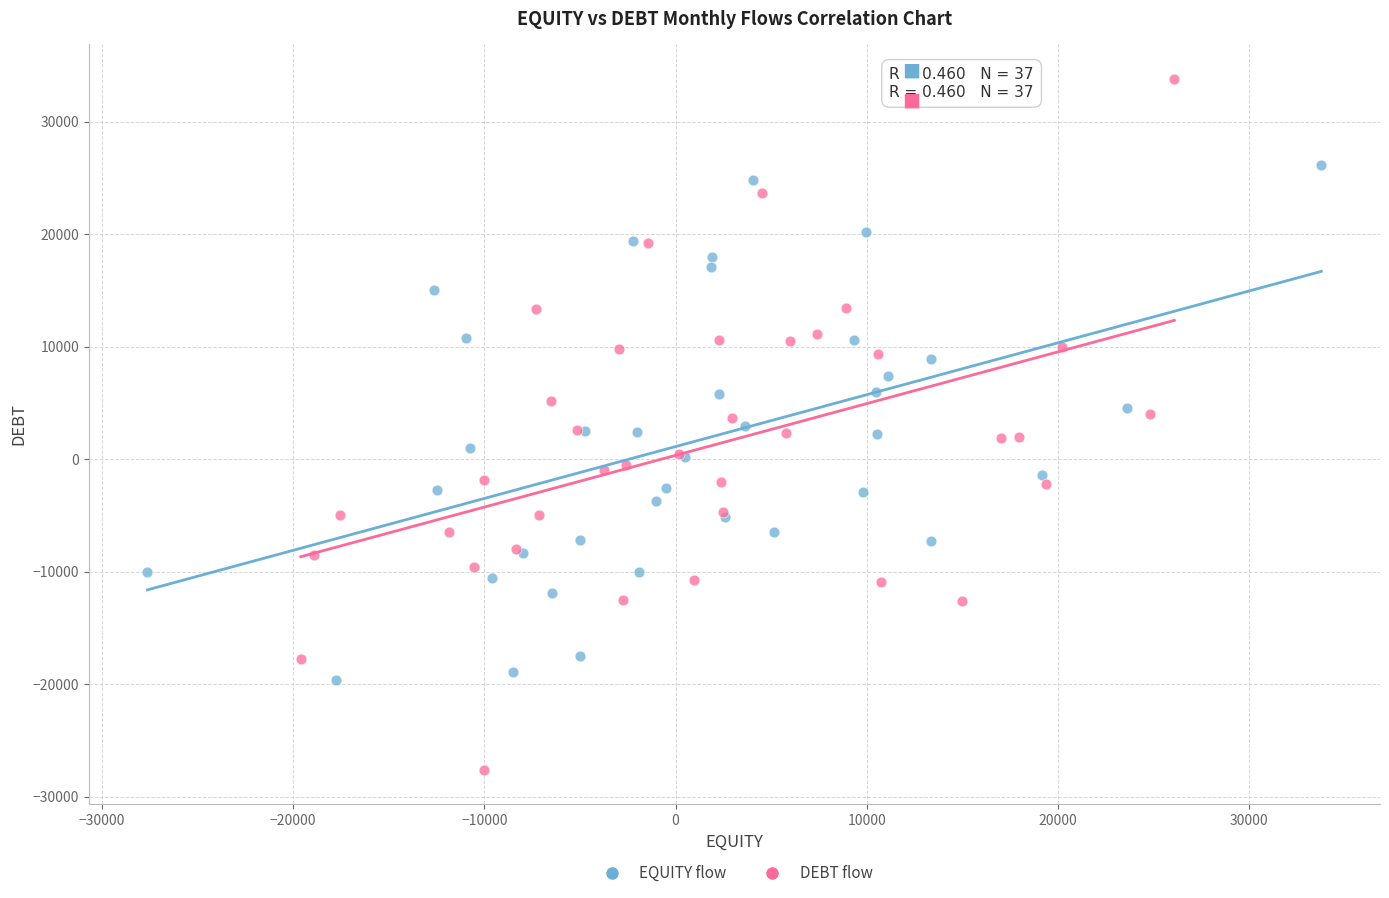

Which series has the widest spread of Y values?

DEBT flow